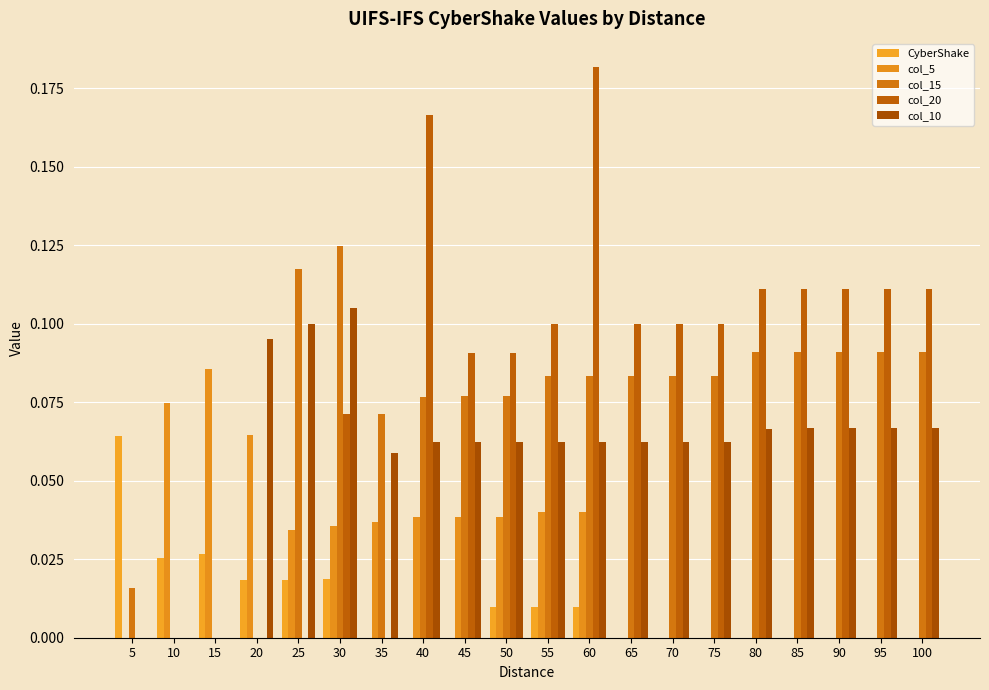

How many series are shown in this chart?

5